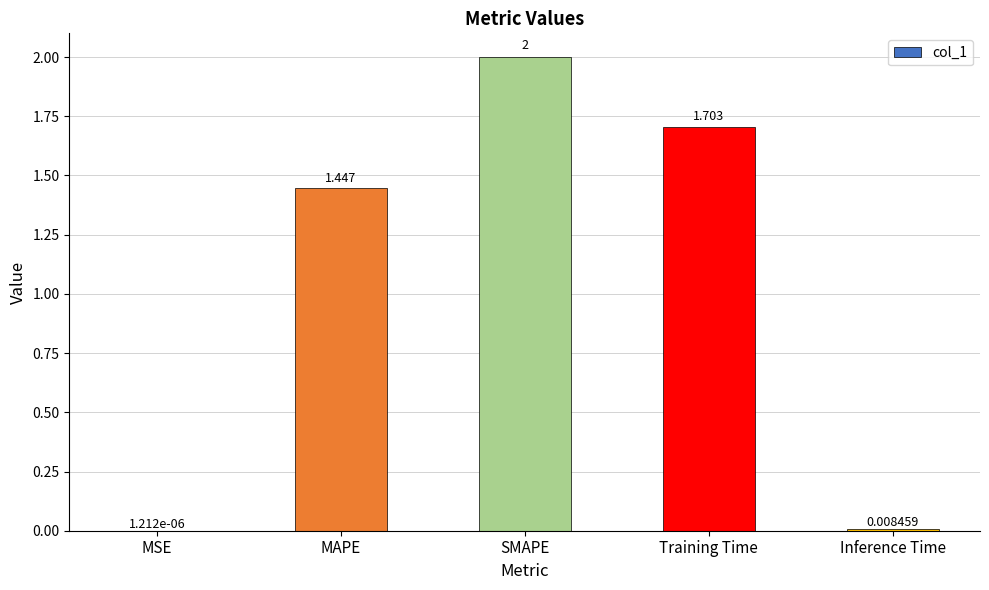

At which label does the data first exceed 1?

MAPE